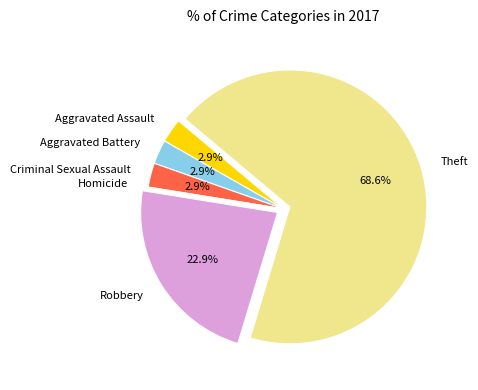

Which category accounts for the majority?

Theft